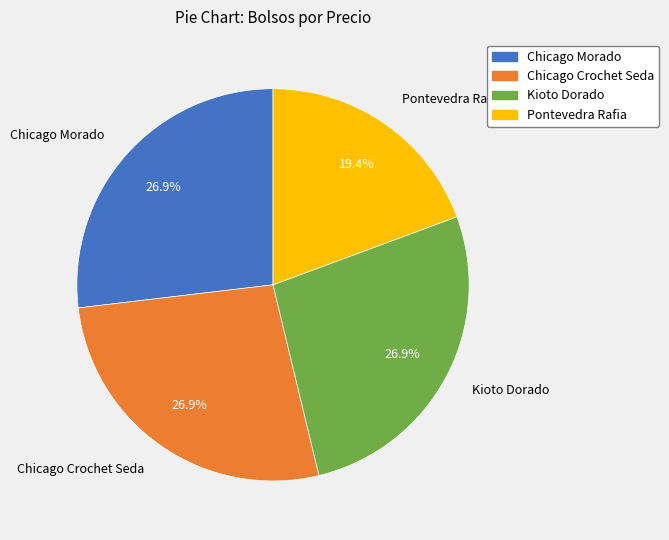

What percentage is the Kioto Dorado slice, to the nearest percent?

27%